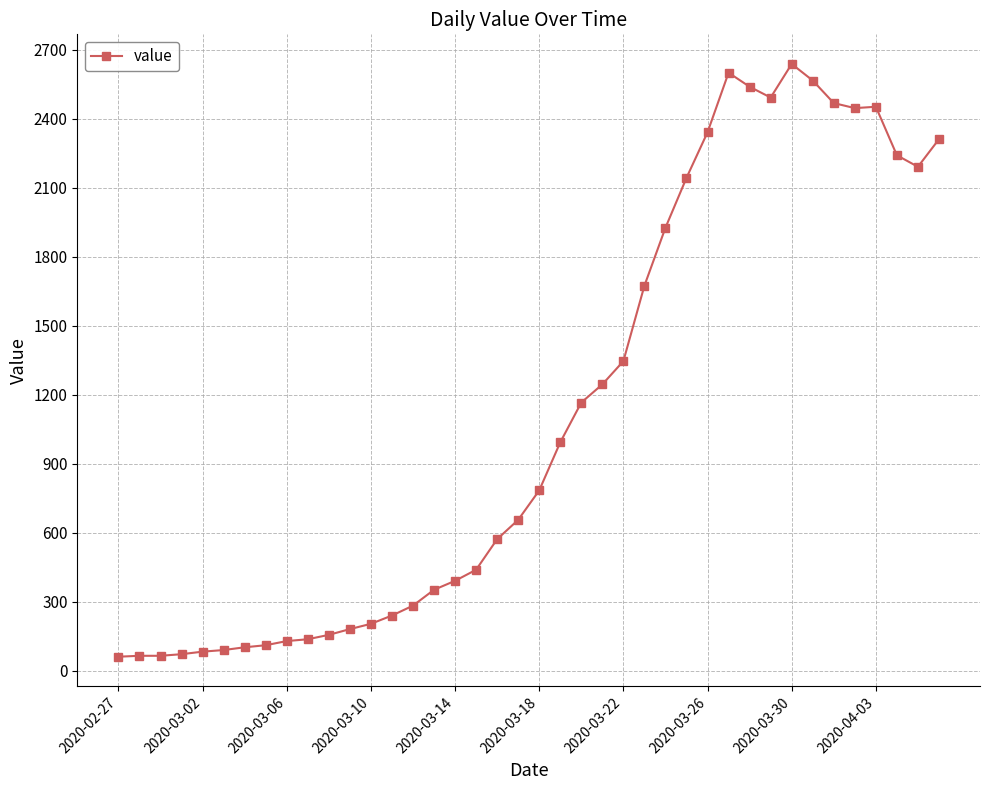

What is the maximum value shown in the chart?

2638